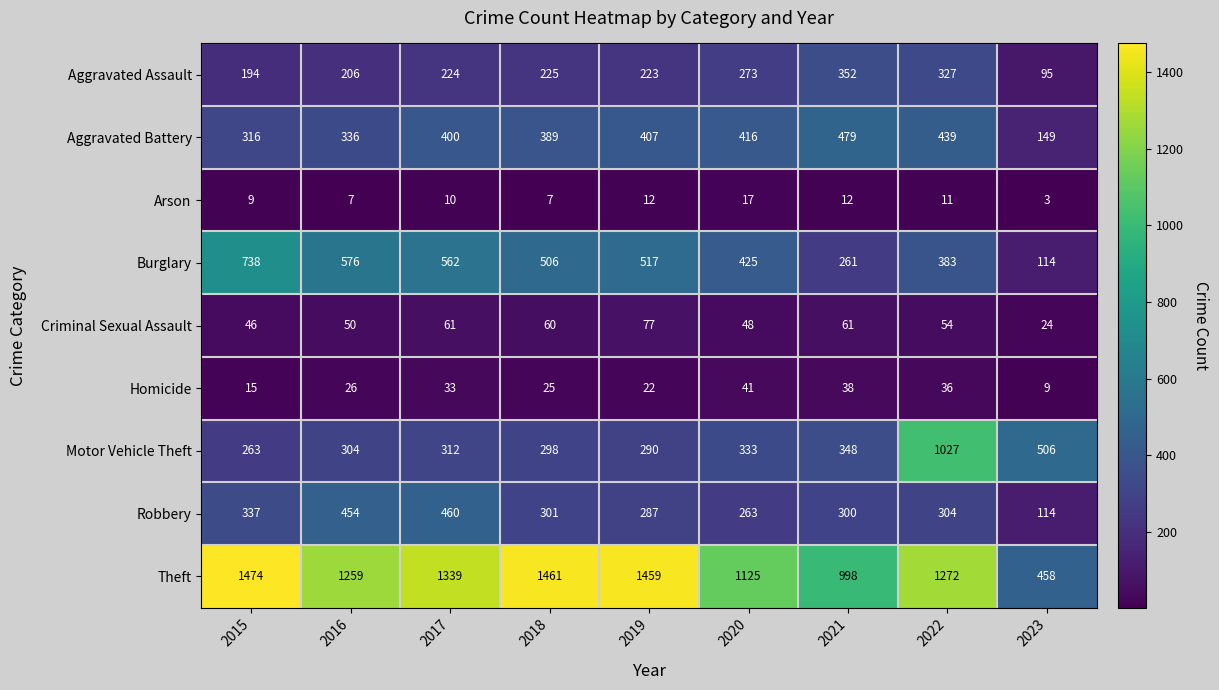

Which series has the widest spread of values?

Theft